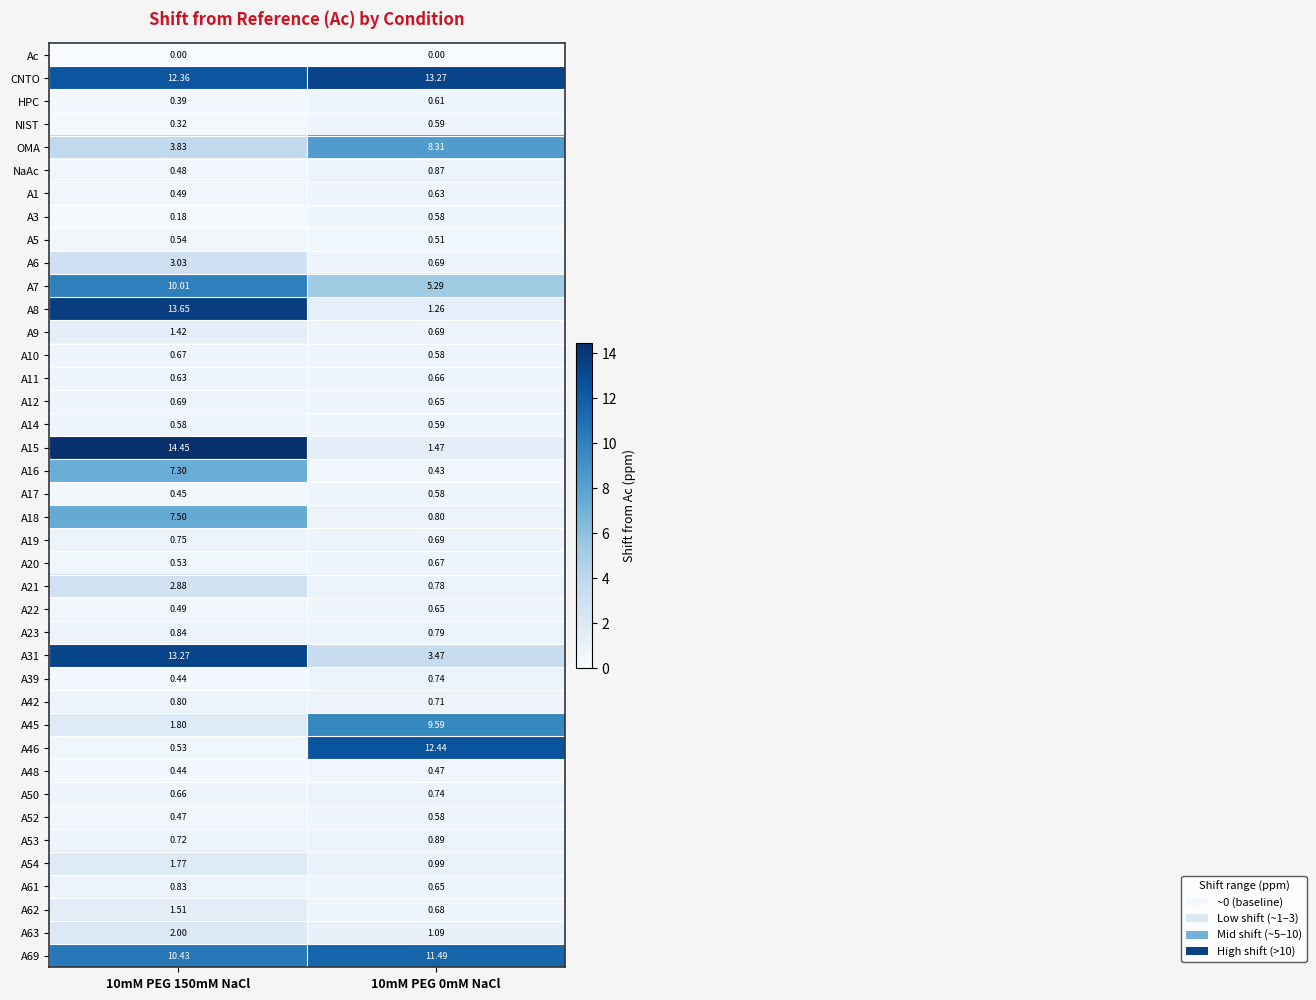

Which series has the largest total across all categories?

CNTO